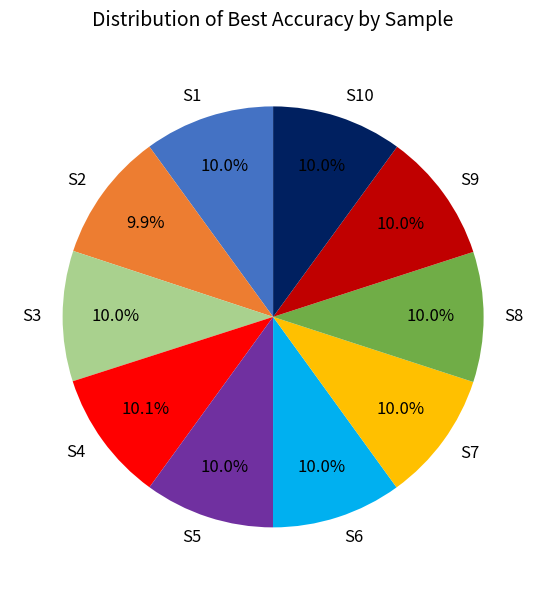

What percentage do S2 and S1 together represent?

19.9%